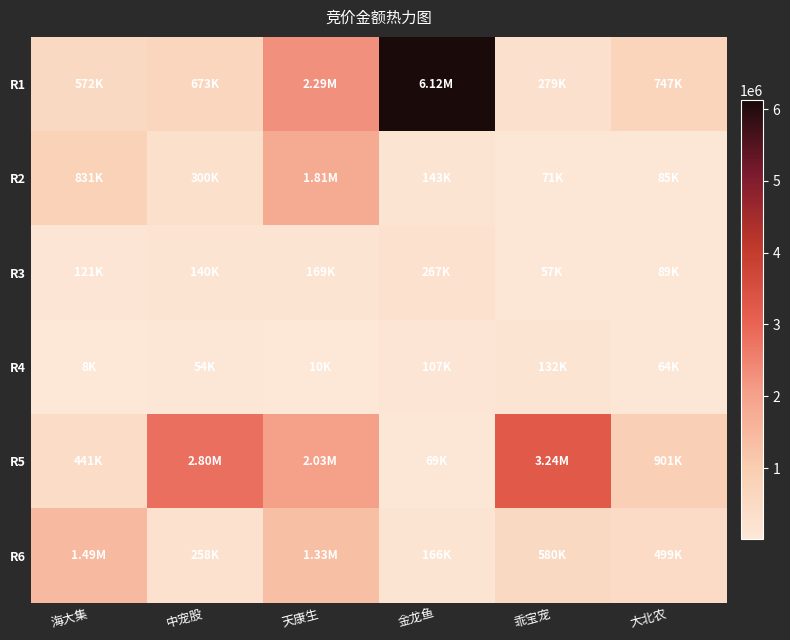

Reading right to left, extract all data points from this chart.

R1: 大北农=747006	乖宝宠=278984	金龙鱼=6120450	天康生=2286117	中宠股=672700	海大集=572196
R2: 大北农=84912	乖宝宠=70965	金龙鱼=142800	天康生=1807720	中宠股=300173	海大集=831168
R3: 大北农=88796	乖宝宠=56763	金龙鱼=266987	天康生=168642	中宠股=140262	海大集=120600
R4: 大北农=64405	乖宝宠=131840	金龙鱼=107052	天康生=10176	中宠股=53530	海大集=7614
R5: 大北农=901288	乖宝宠=3238967	金龙鱼=69278	天康生=2030742	中宠股=2801625	海大集=441347
R6: 大北农=498800	乖宝宠=580500	金龙鱼=166140	天康生=1326629	中宠股=257738	海大集=1486209